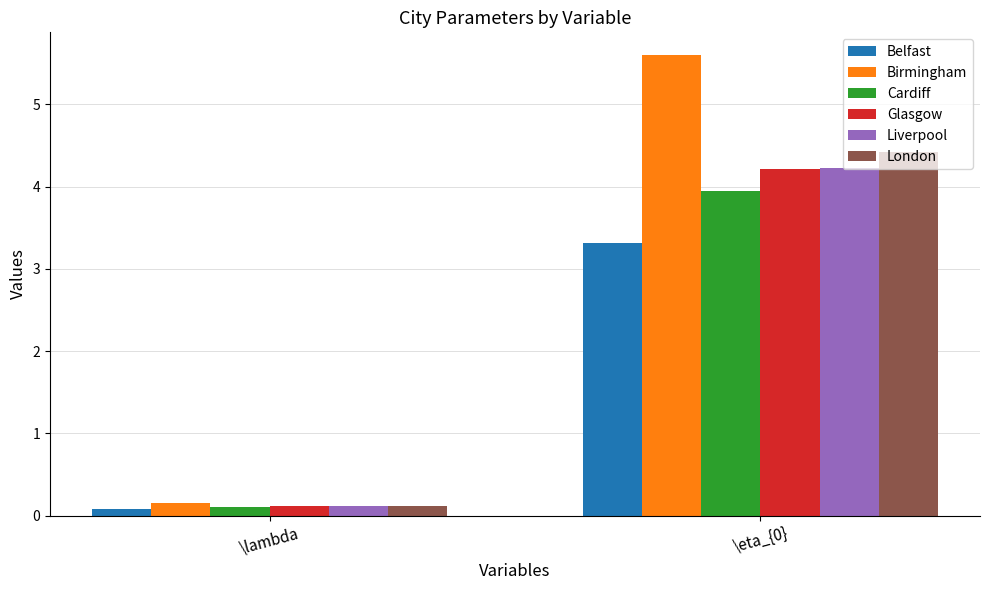

What is the average value of the Liverpool series?

2.2